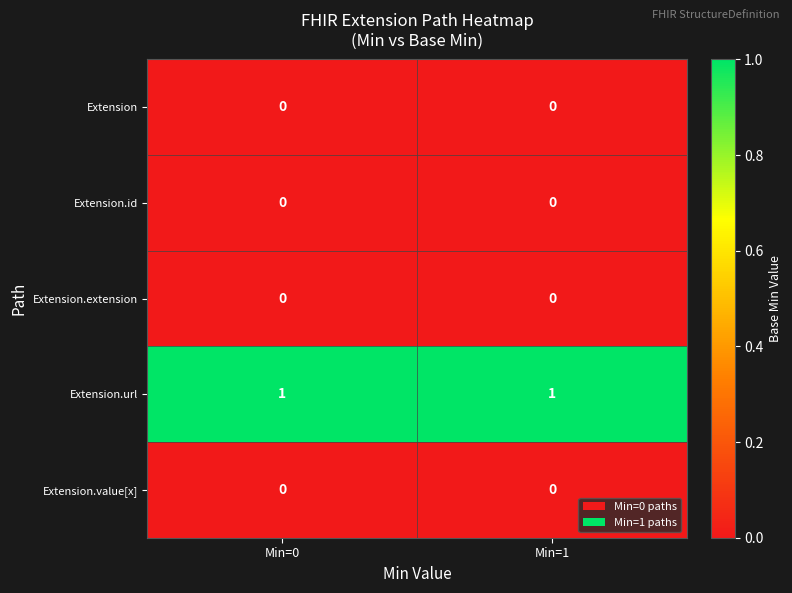

True or false: Extension.id has a value of 0 at Min=0.

True